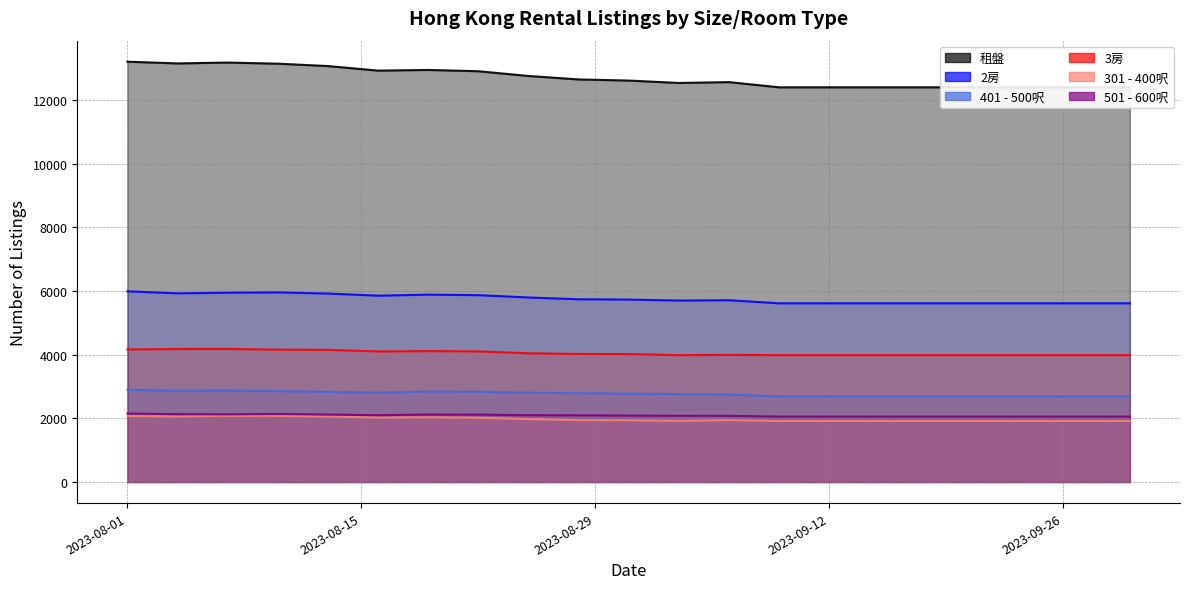

True or false: 租盤 and 3房 intersect in this chart.

False